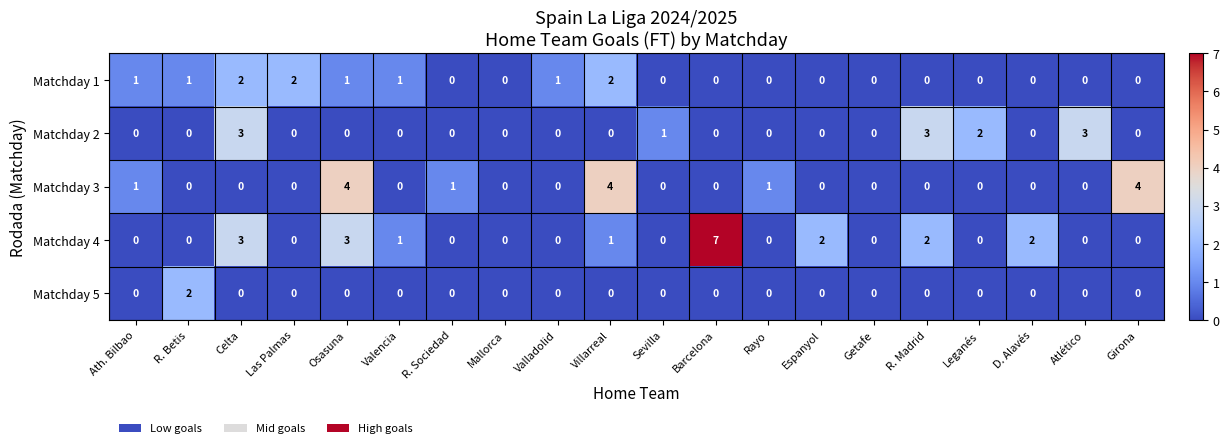

Count the Matchday 1 values in the range 0 to 1.

17